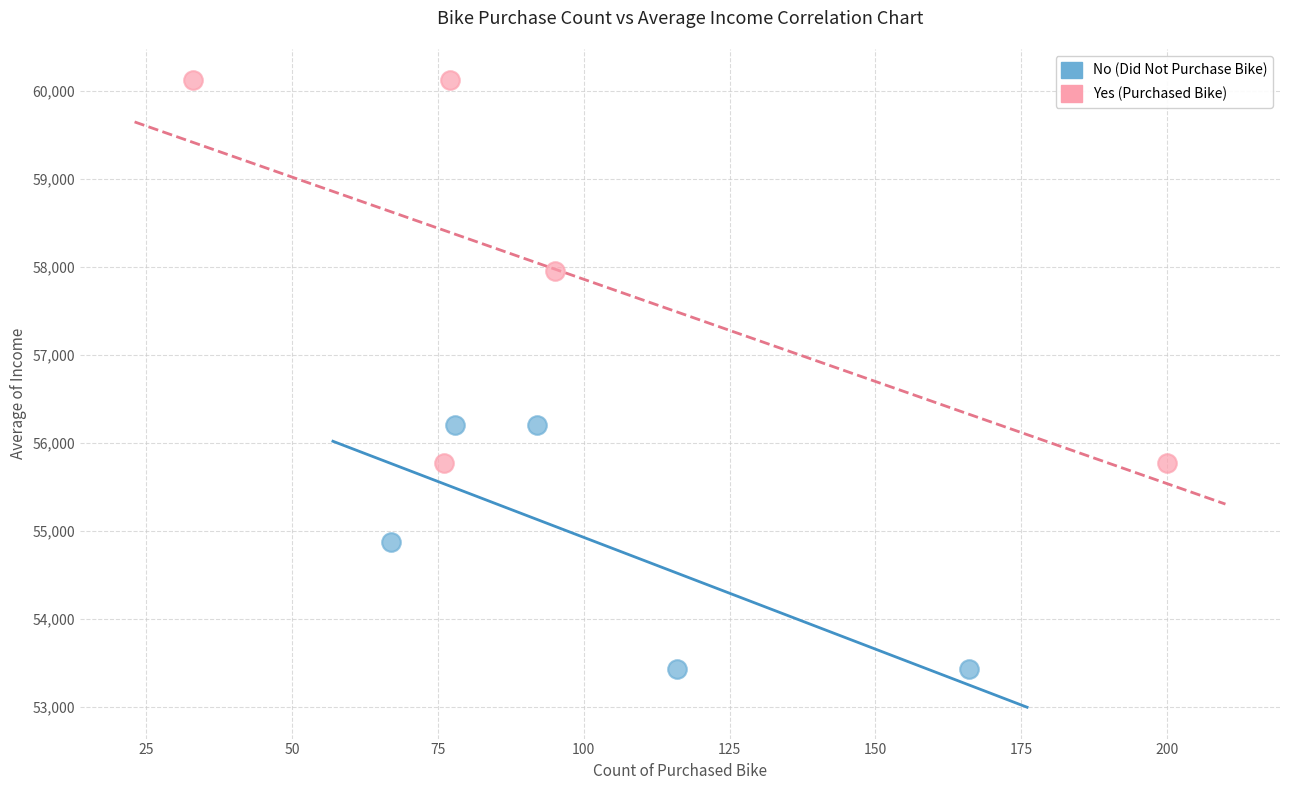

Which series reaches the minimum Y coordinate?

No (Did Not Purchase Bike)